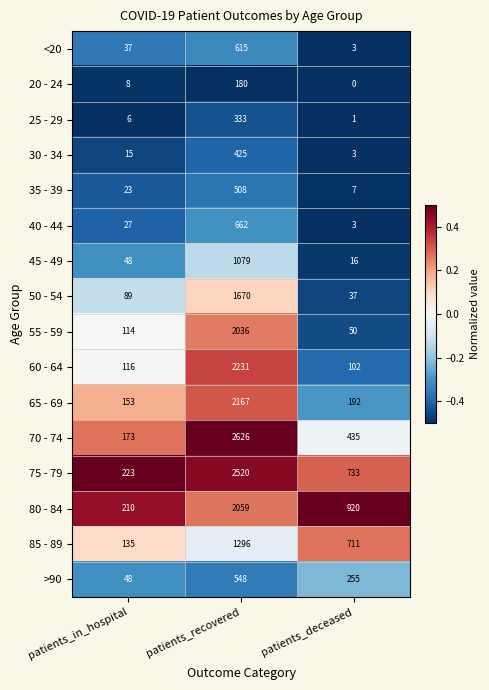

What is the difference between the highest and lowest values at patients_recovered?

2446